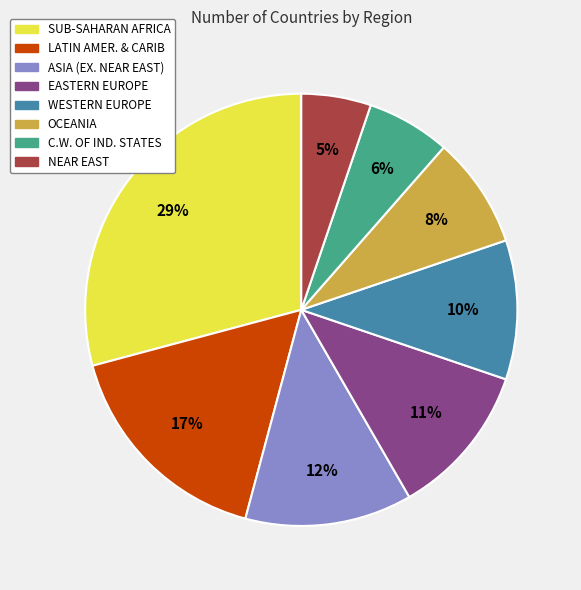

To the nearest percent, what is the difference between the OCEANIA and NEAR EAST slice percentages?

3%